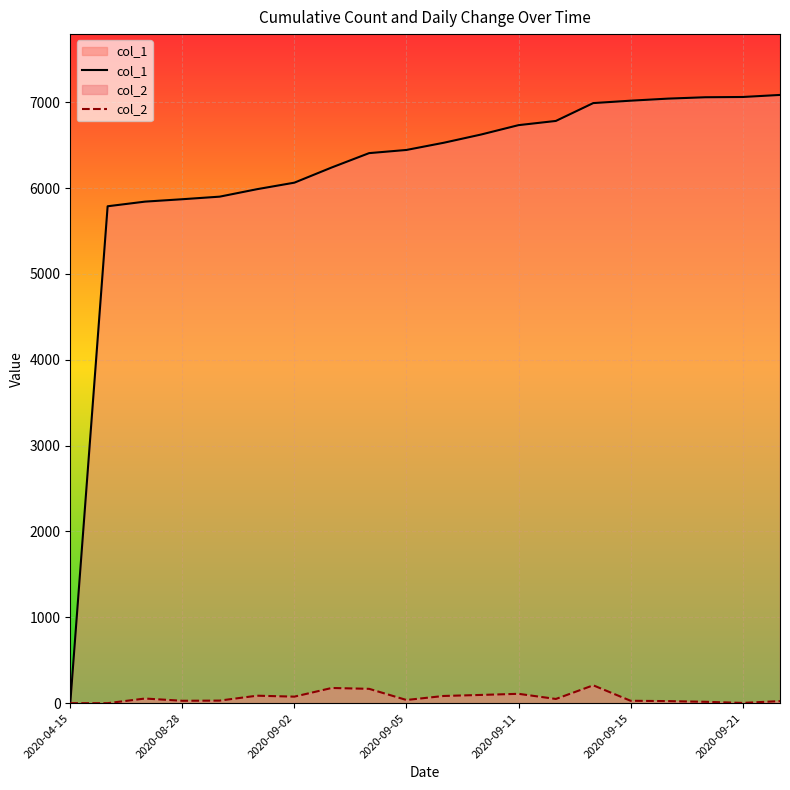

How many lines are shown in the chart?

2